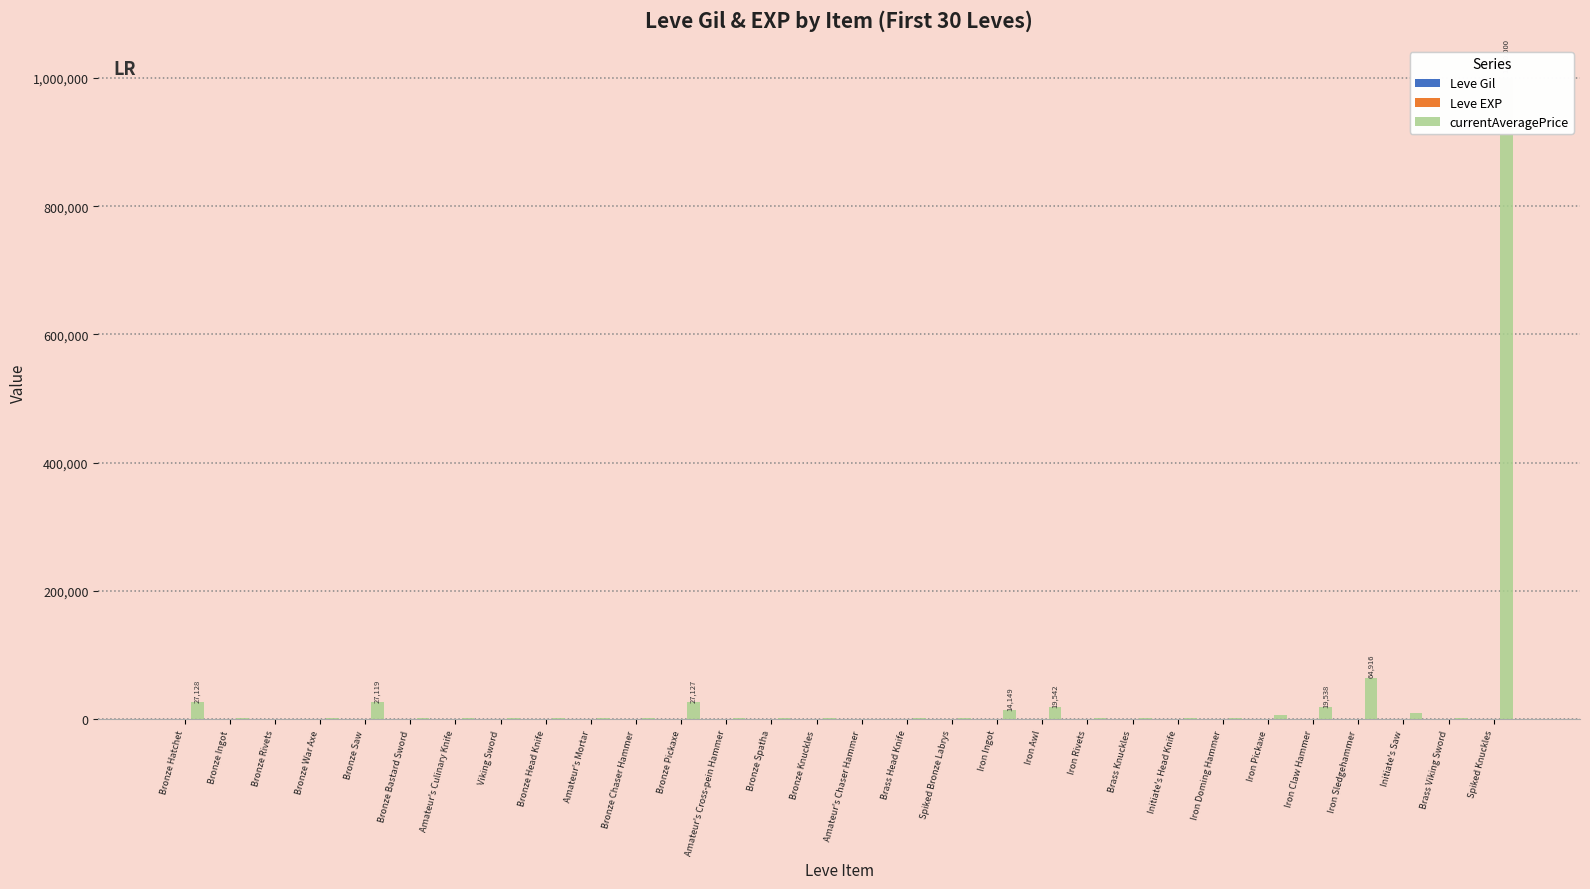

At which category is the sum across all series the highest?

Spiked Knuckles